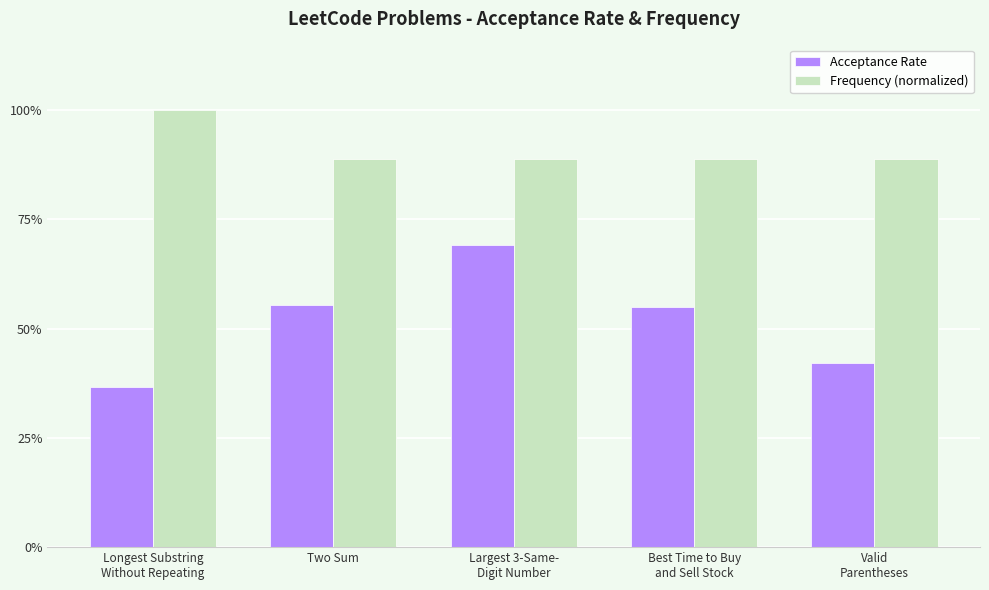

What is the lowest value of the Acceptance Rate series?

0.4